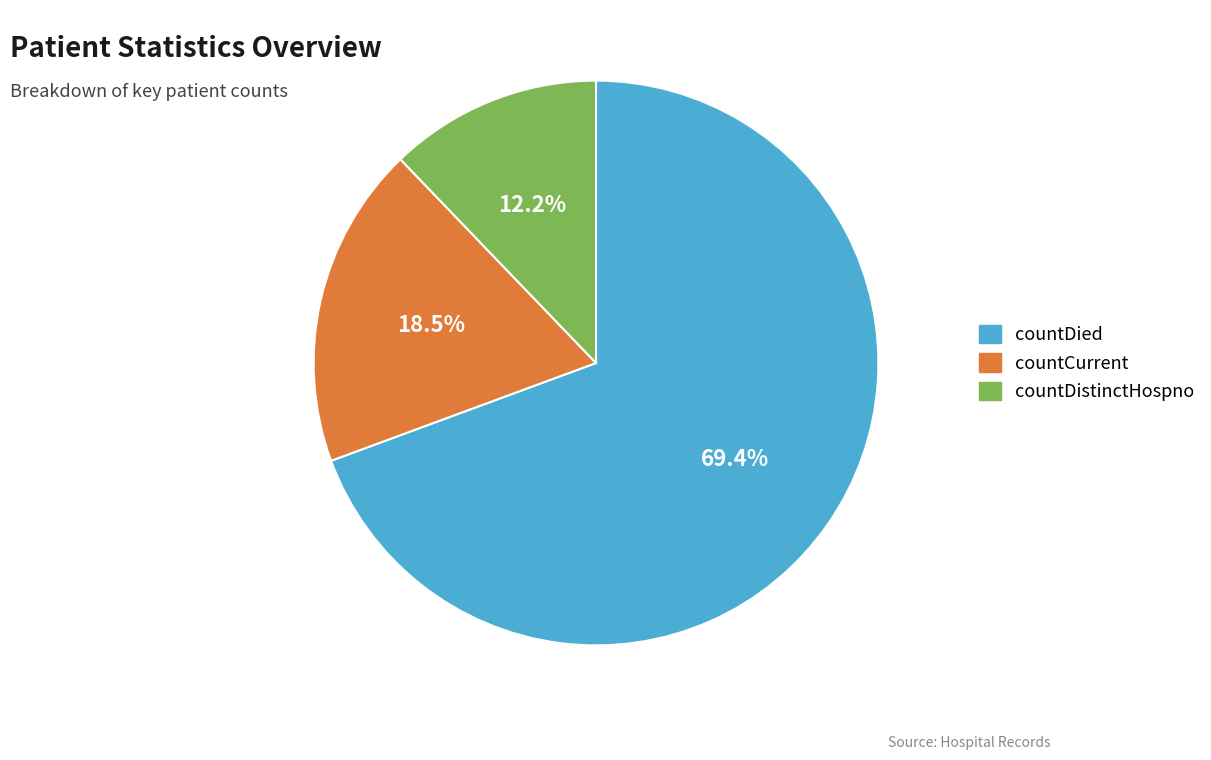

Which slice represents more than half of the pie?

countDied